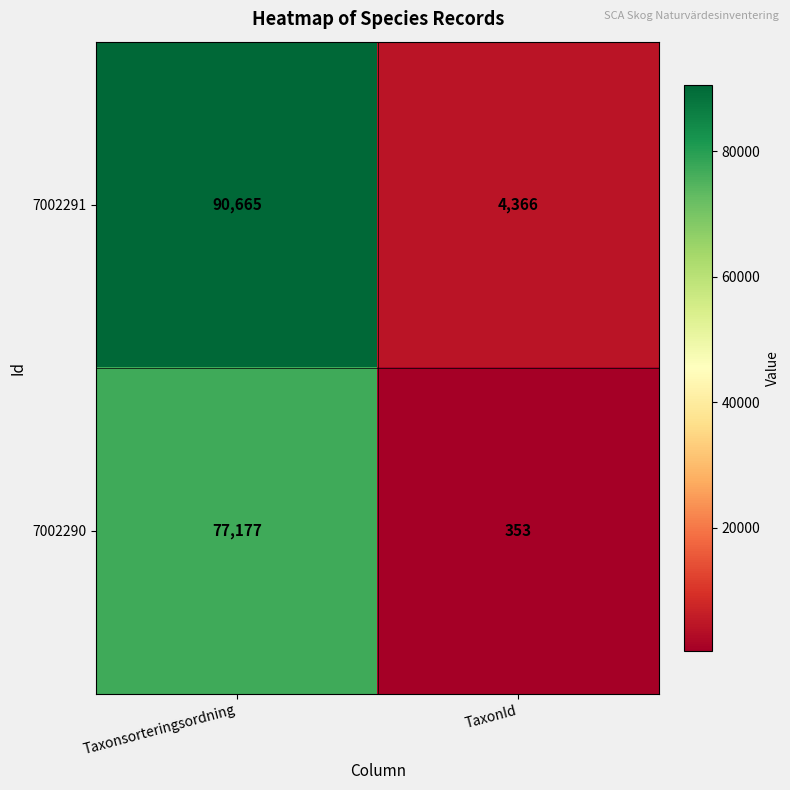

Which category has the lowest value across all series?

TaxonId